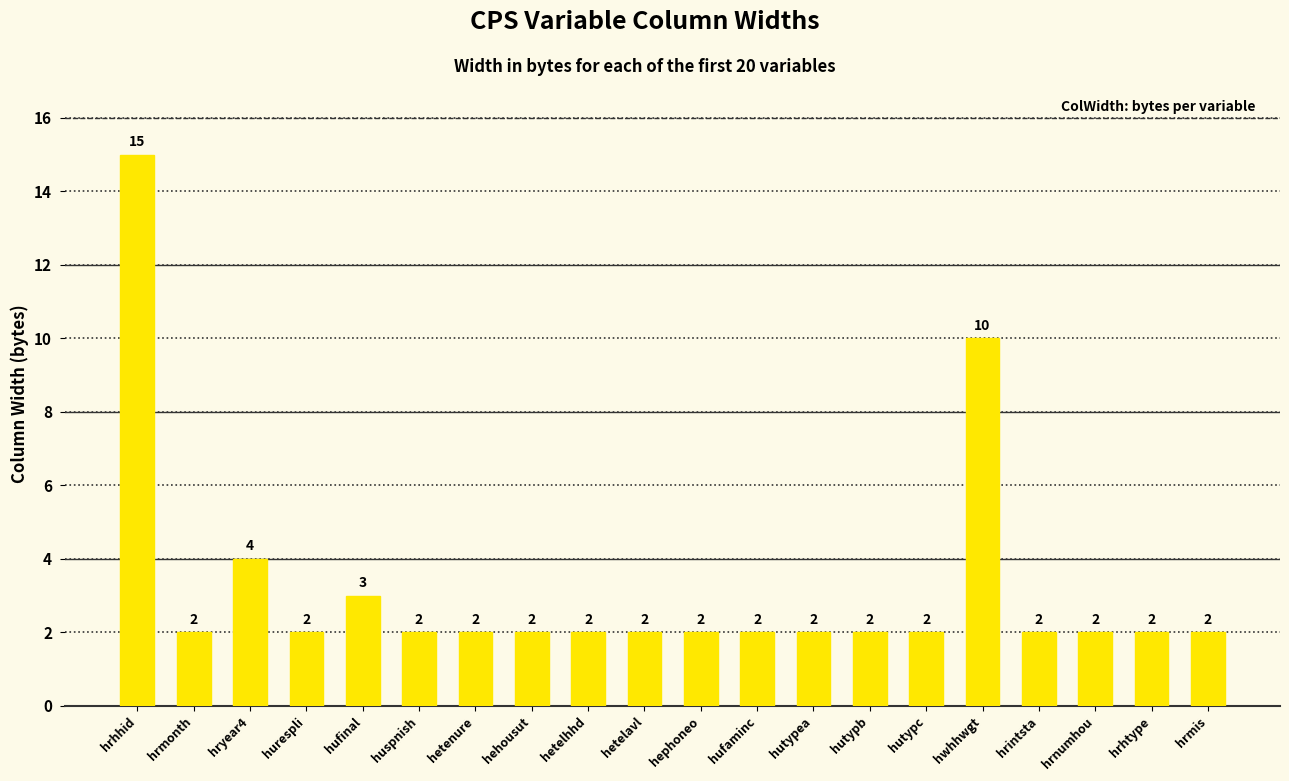

Does the chart contain stacked bars?

No